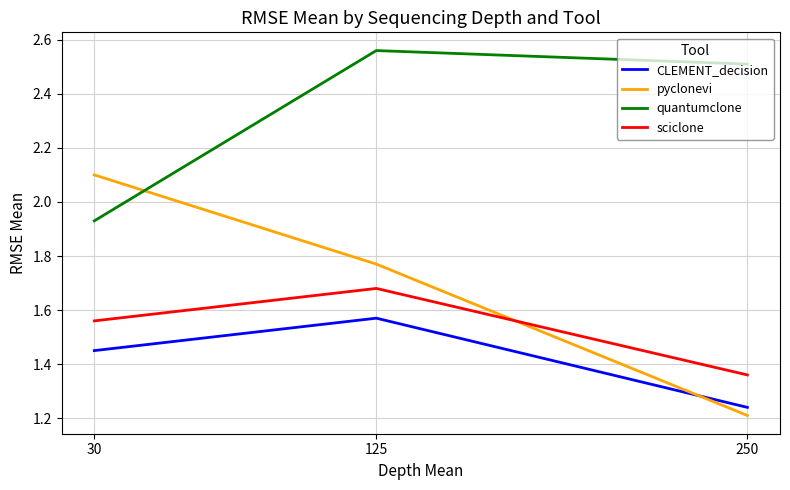

Rank the series by their maximum value, from lowest to highest.

CLEMENT_decision, sciclone, pyclonevi, quantumclone